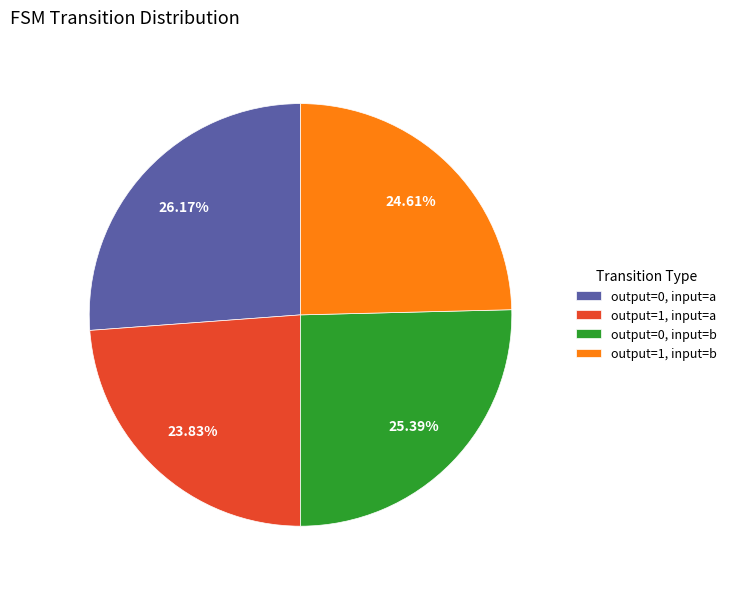

Is there a majority slice in this chart?

No